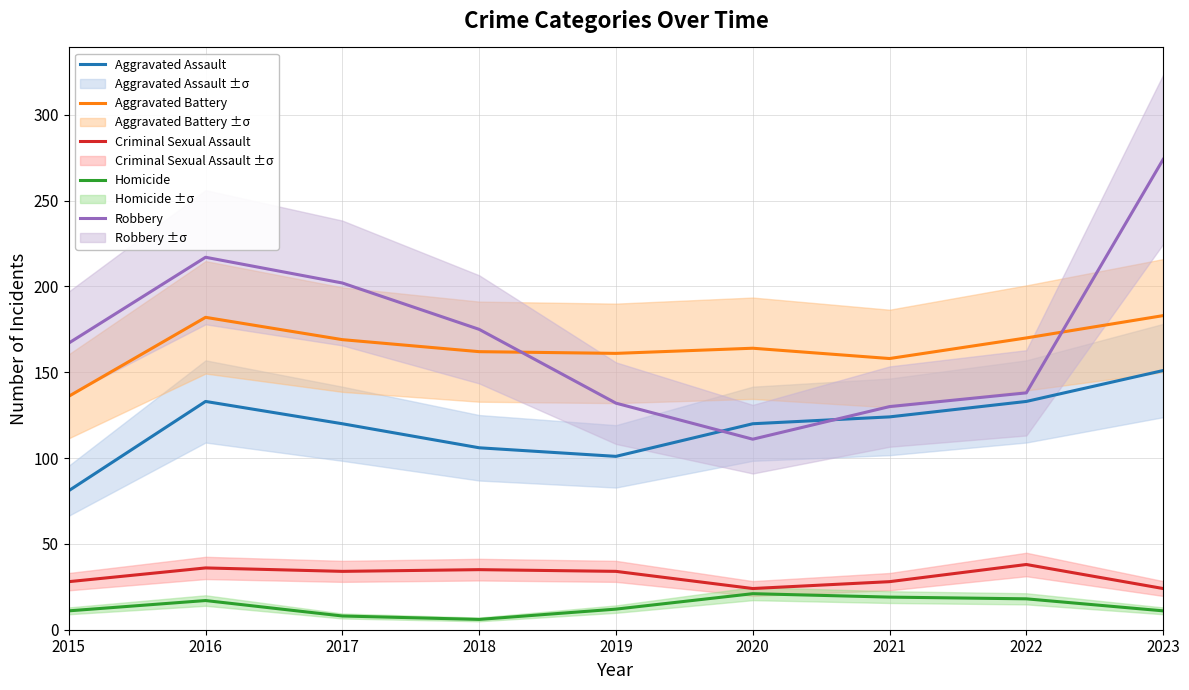

What value does the Homicide series have at 2015, to the nearest 5?

10